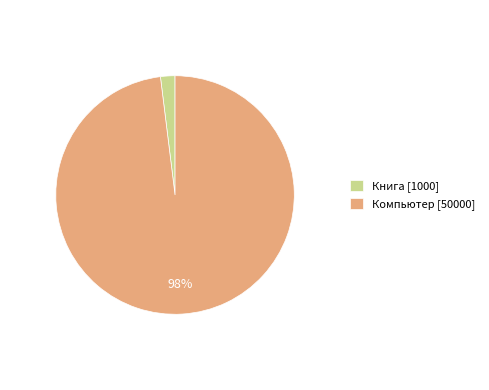

How many slices are in this pie chart?

2